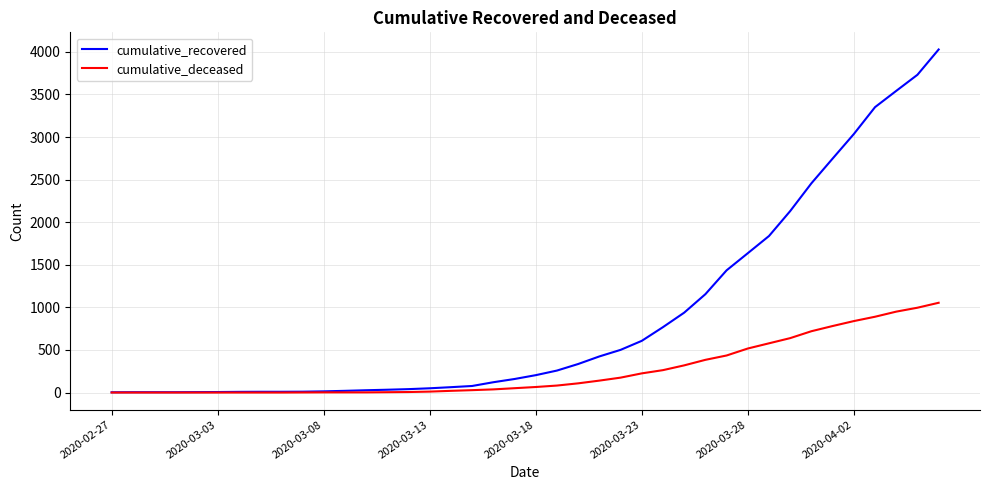

Which series has the largest total across all categories?

cumulative_recovered